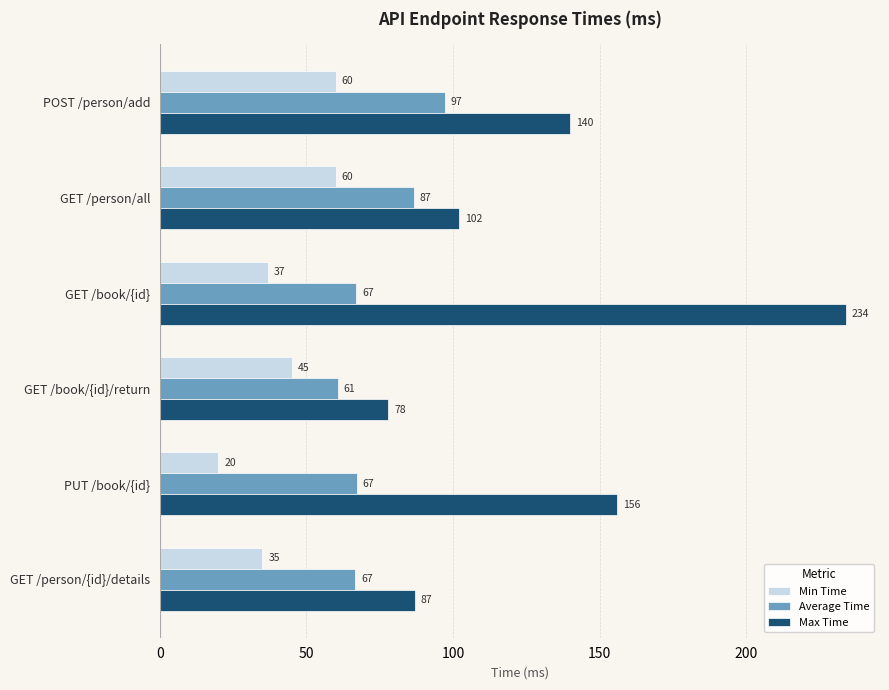

True or false: Min Time has a value of 45.0 at GET /book/{id}/return.

True